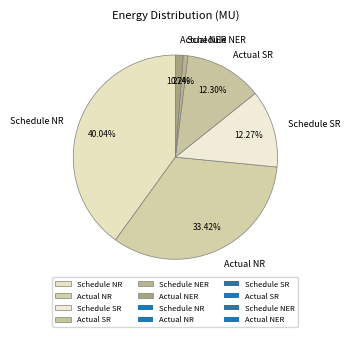

Is there a majority slice in this chart?

No